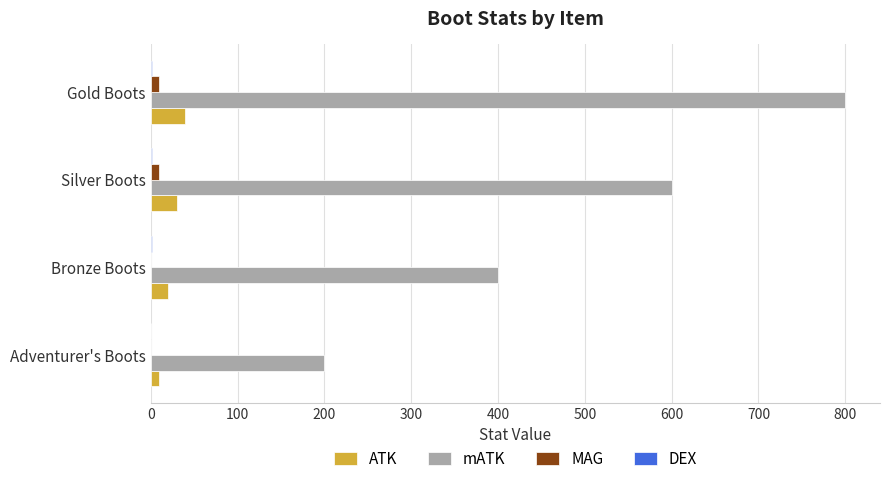

What is the sum of all MAG values?

20